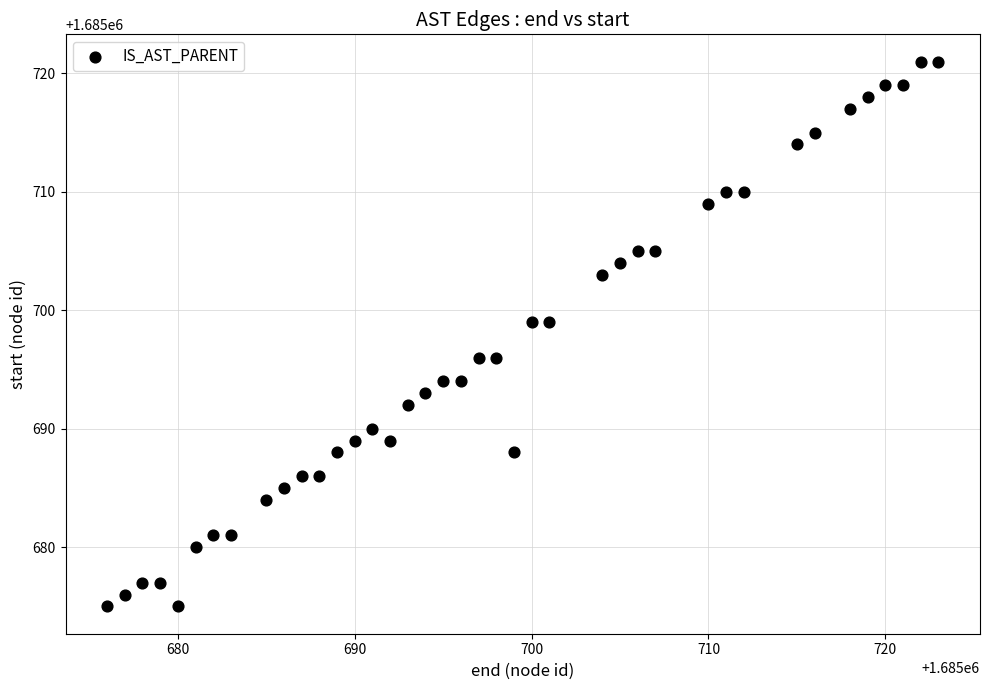

What is the range of X values (max minus min)?

47